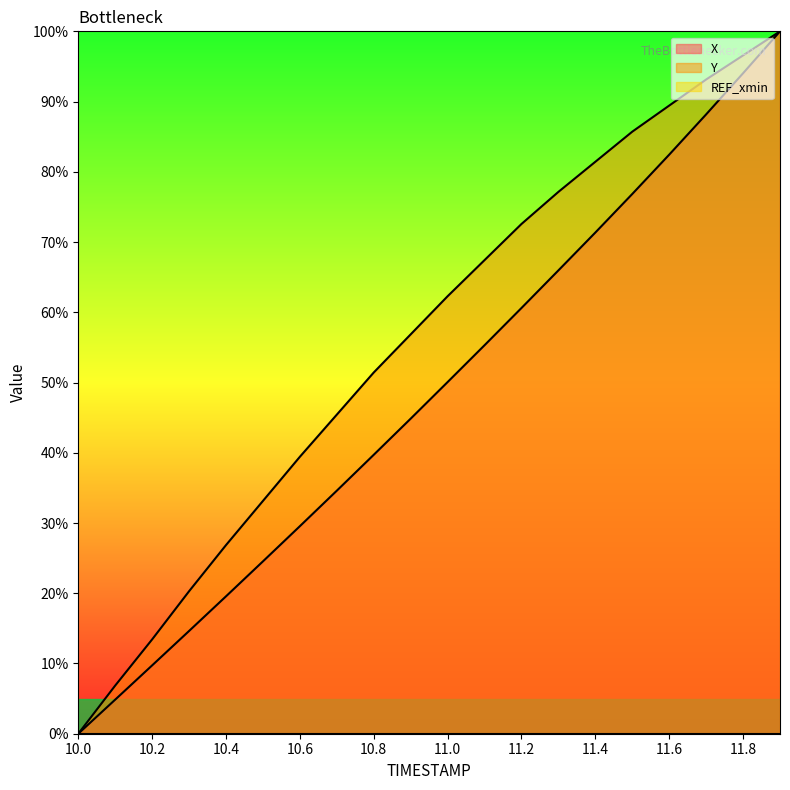

True or false: X and Y intersect in this chart.

False